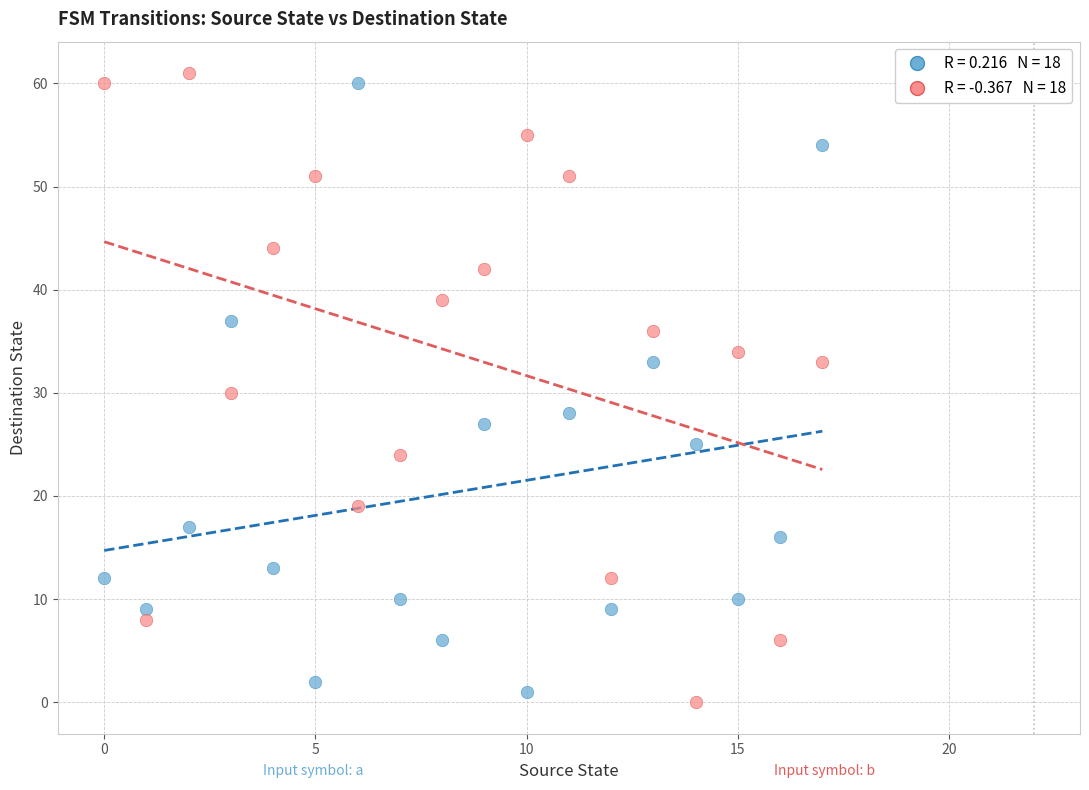

Across all data points, what is the range of Y values (max minus min)?

61